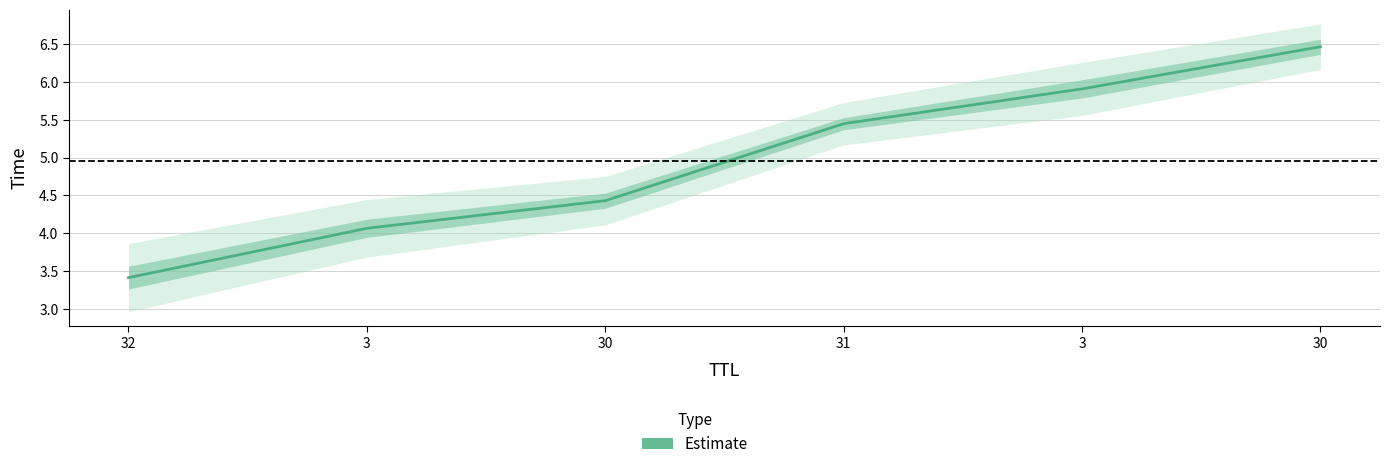

The value at 30 is 7.8. True or false?

False